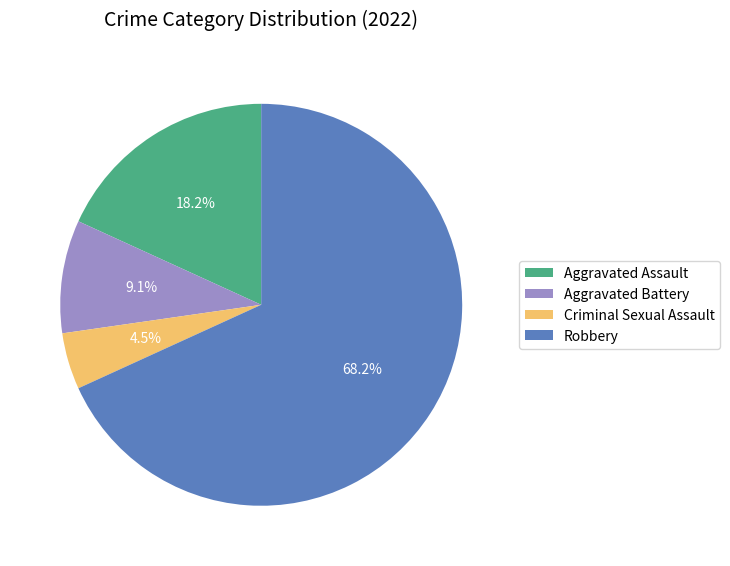

To the nearest percent, what is the difference between the Aggravated Battery and Robbery slice percentages?

59%